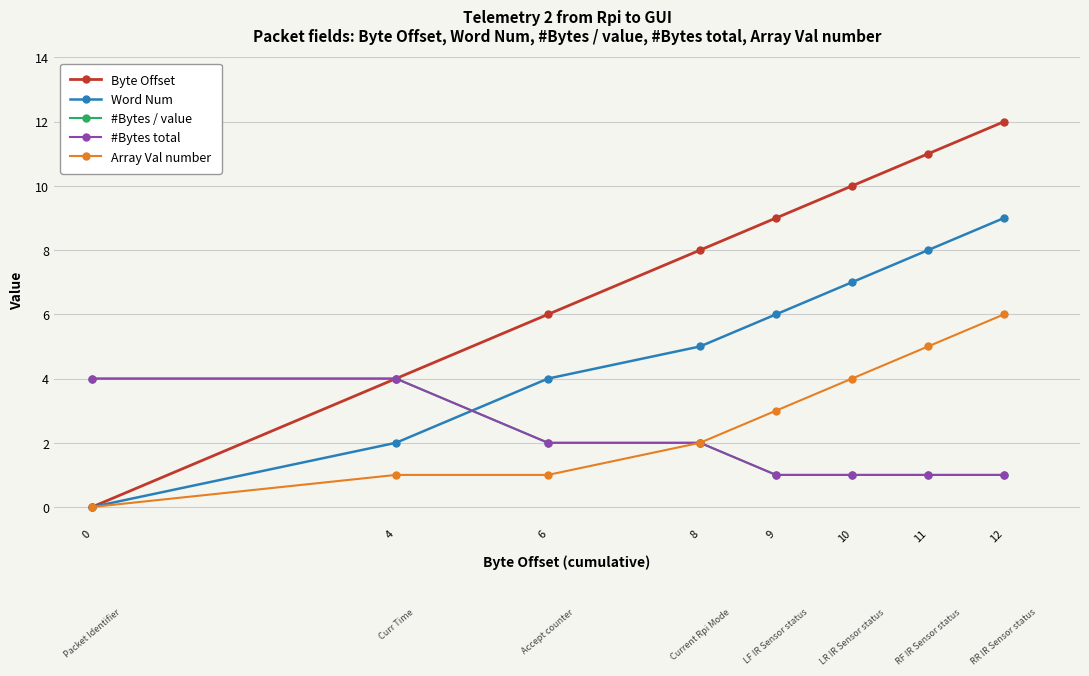

Which series has the largest range (max minus min)?

Byte Offset